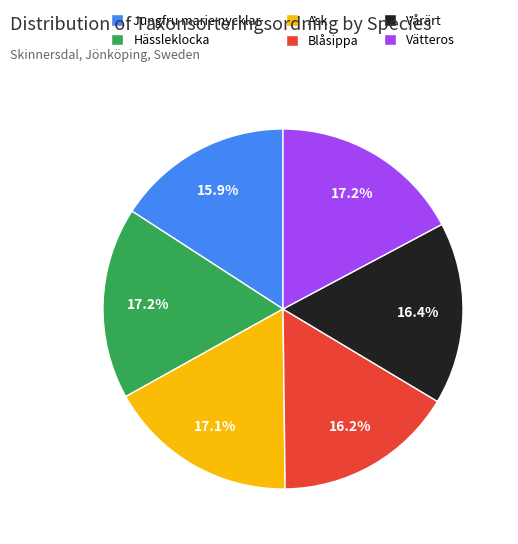

How many slices are in this pie chart?

6